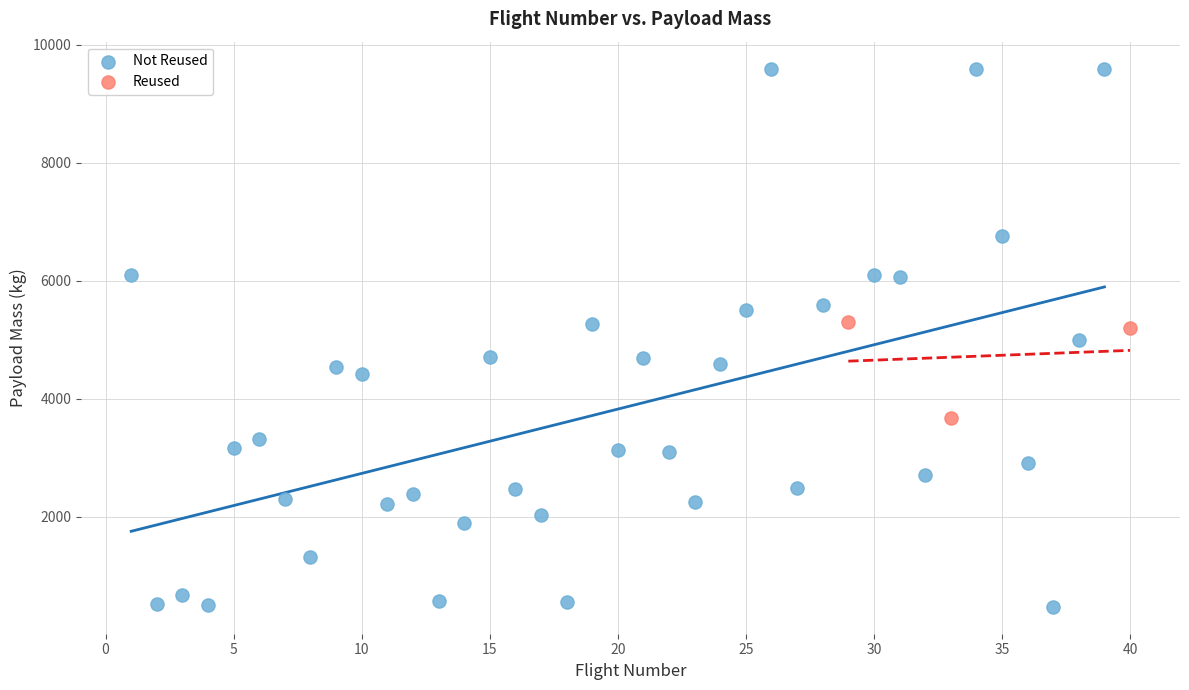

Which series has the largest Y range (max minus min)?

Not Reused